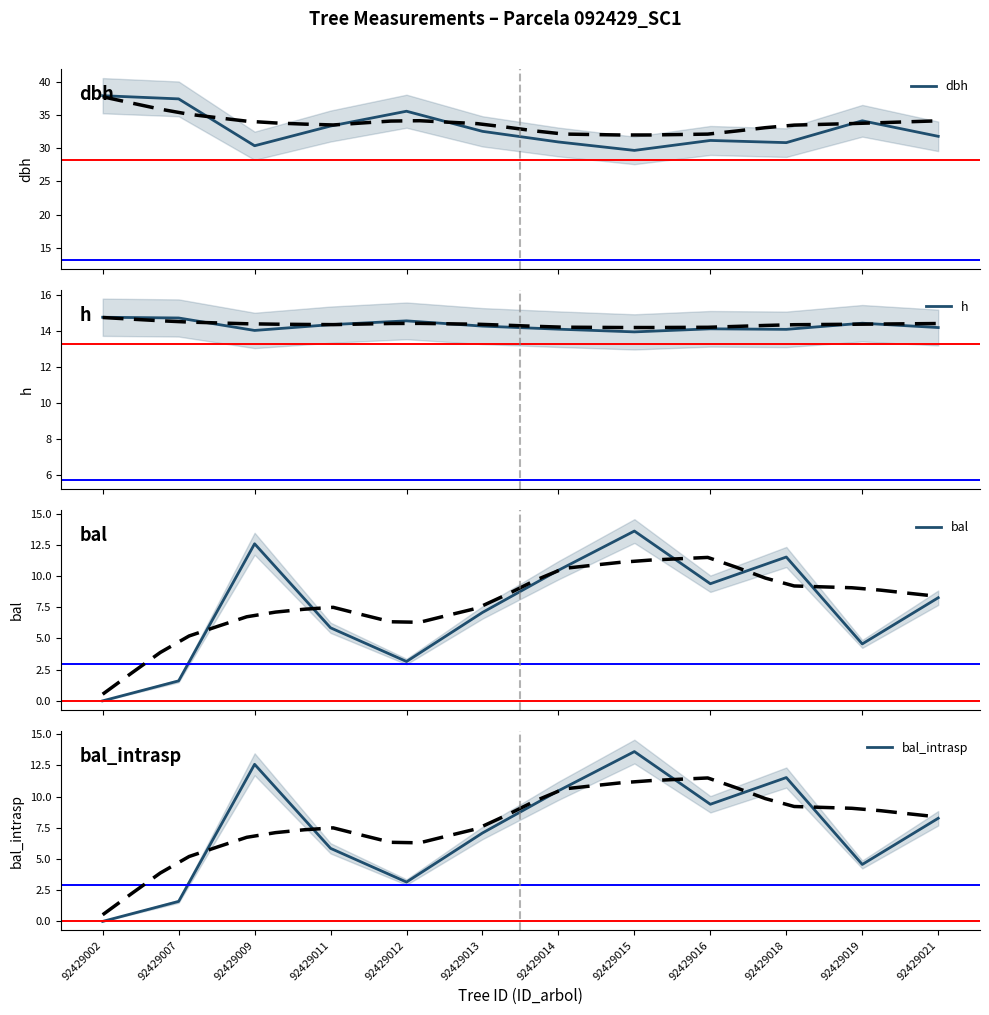

What is the difference between the bal values at 92429013 and 92429012?

3.9